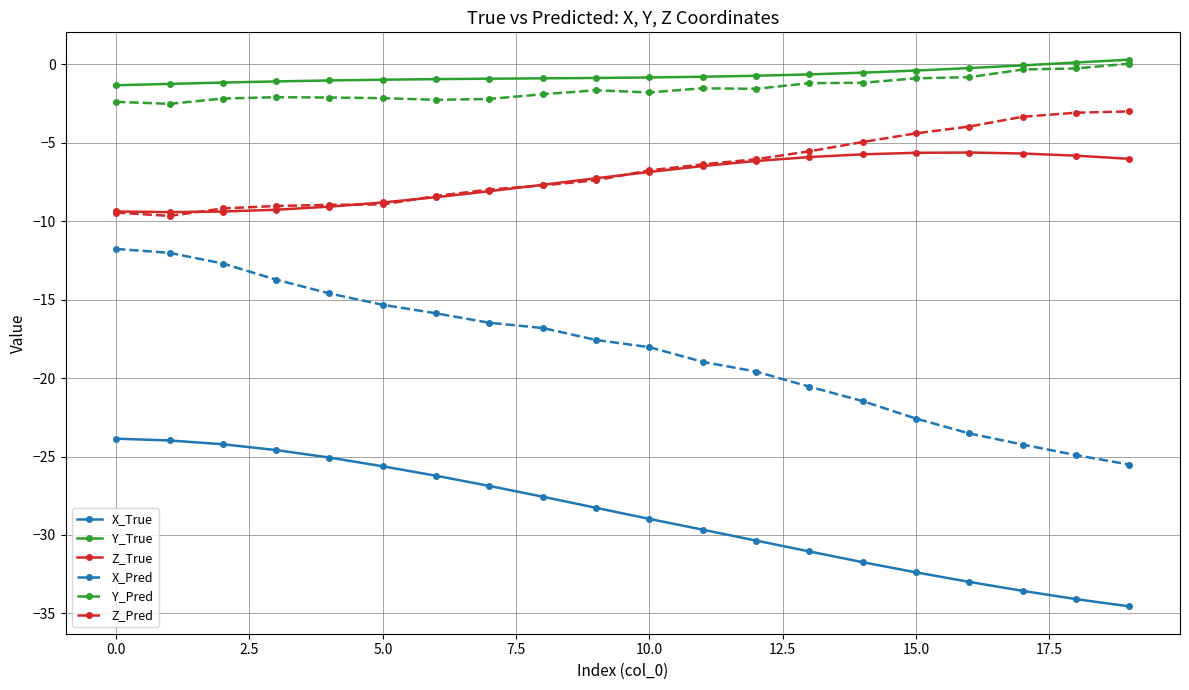

Which series has the widest spread of values?

X_Pred